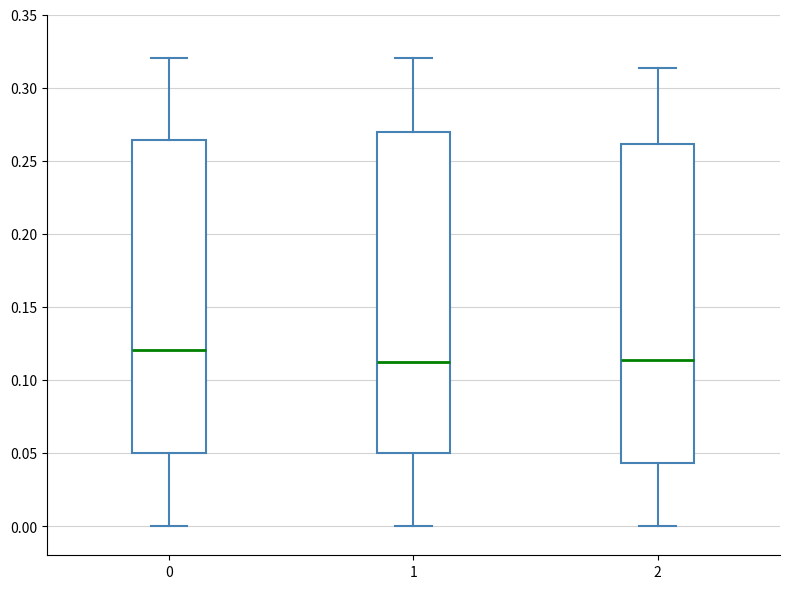

Reading left to right, transcribe this box plot: for each box, give where its median line is, the range the box spans, and where its two whiskers end, as read against the y-axis. The values are not printed on the chart, so give them approximately, as read against the axis.

0: median 0.120, box 0.050 to 0.265, whiskers 0.000 to 0.320
1: median 0.110, box 0.050 to 0.270, whiskers 0.000 to 0.320
2: median 0.115, box 0.045 to 0.260, whiskers 0.000 to 0.315